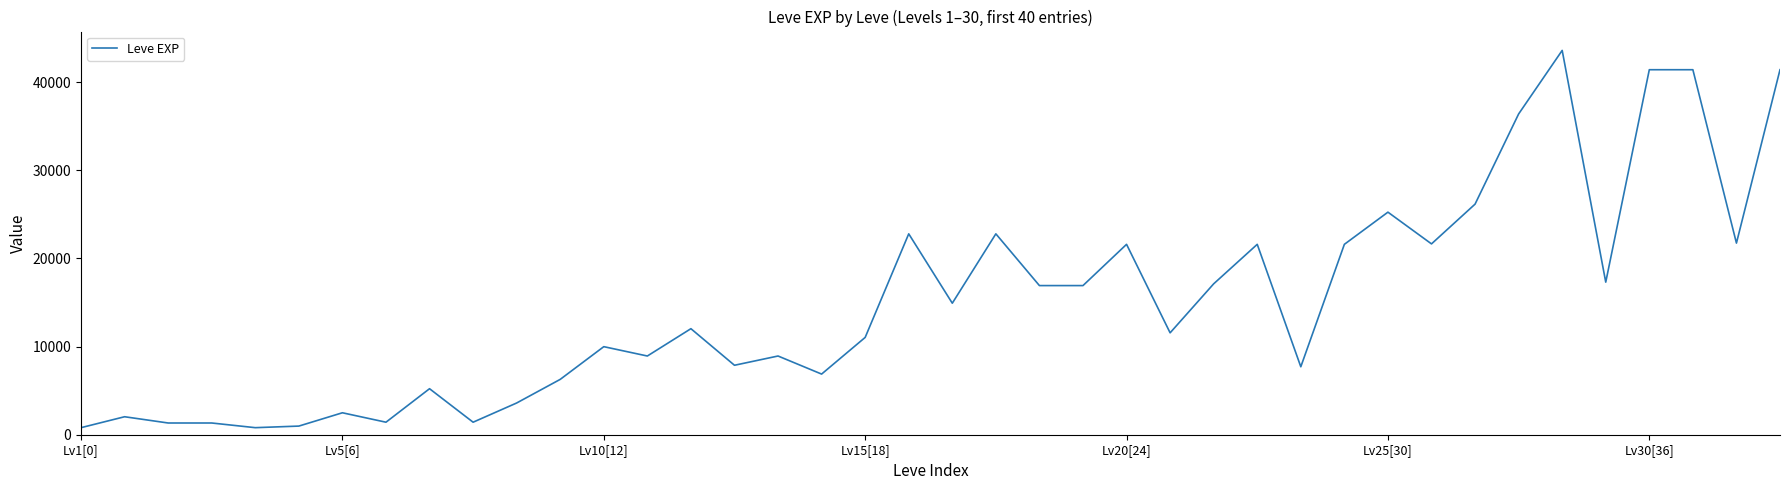

What is the average value?

15131